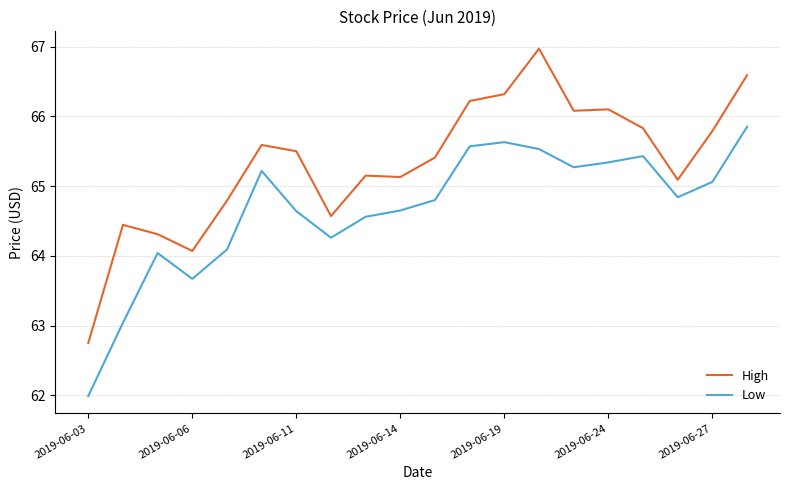

List the series in order of their overall mean, highest first.

High, Low